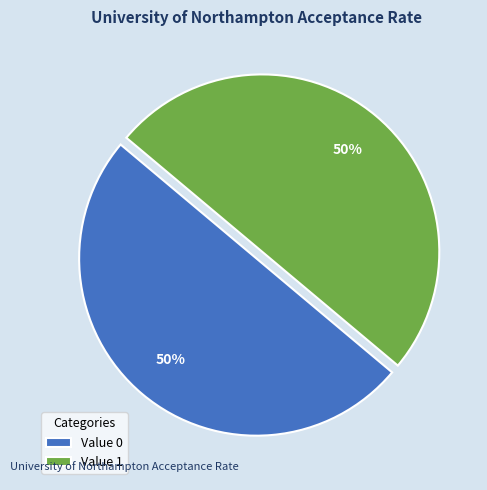

Combined, do Value 1 and Value 0 account for over 50%?

Yes